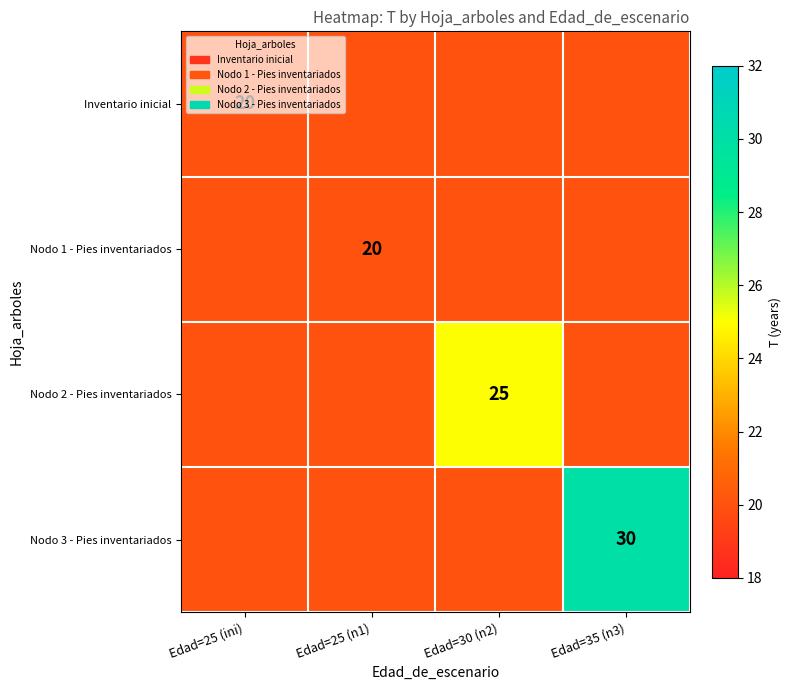

Is it true that Nodo 2 - Pies inventariados equals 17 at Edad=30 (n2)?

False